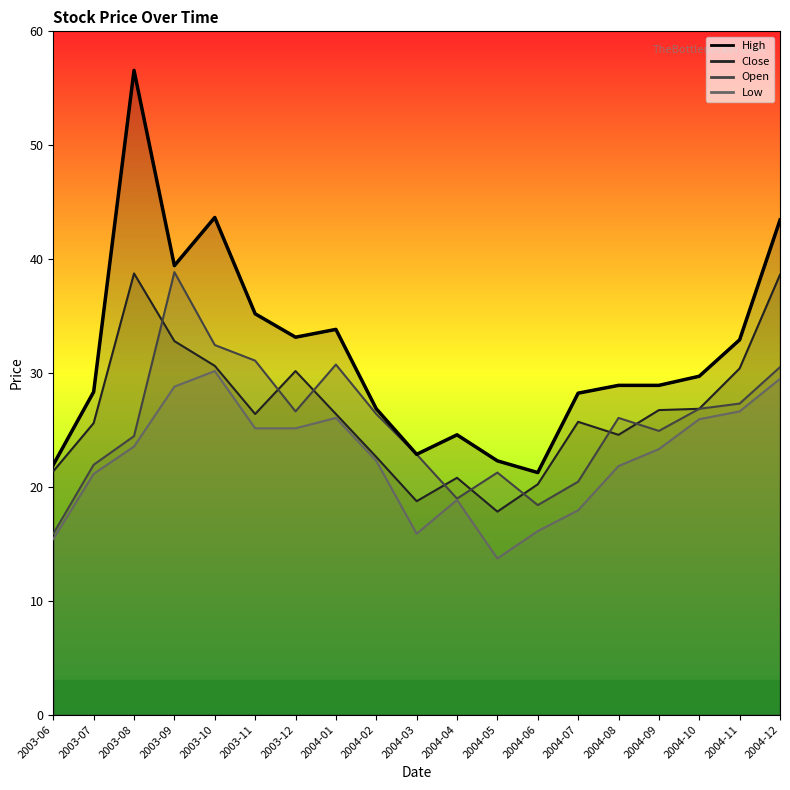

List the labels in order of value, smallest first.

2004-06, 2003-06, 2004-05, 2004-03, 2004-04, 2004-02, 2004-07, 2003-07, 2004-08, 2004-09, 2004-10, 2004-11, 2003-12, 2004-01, 2003-11, 2003-09, 2004-12, 2003-10, 2003-08